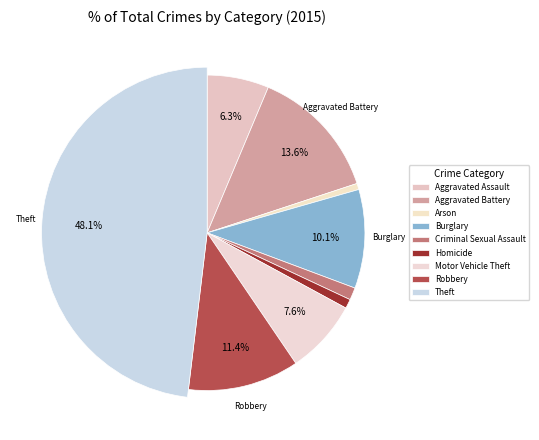

Is there any slice that represents more than half of the pie?

No